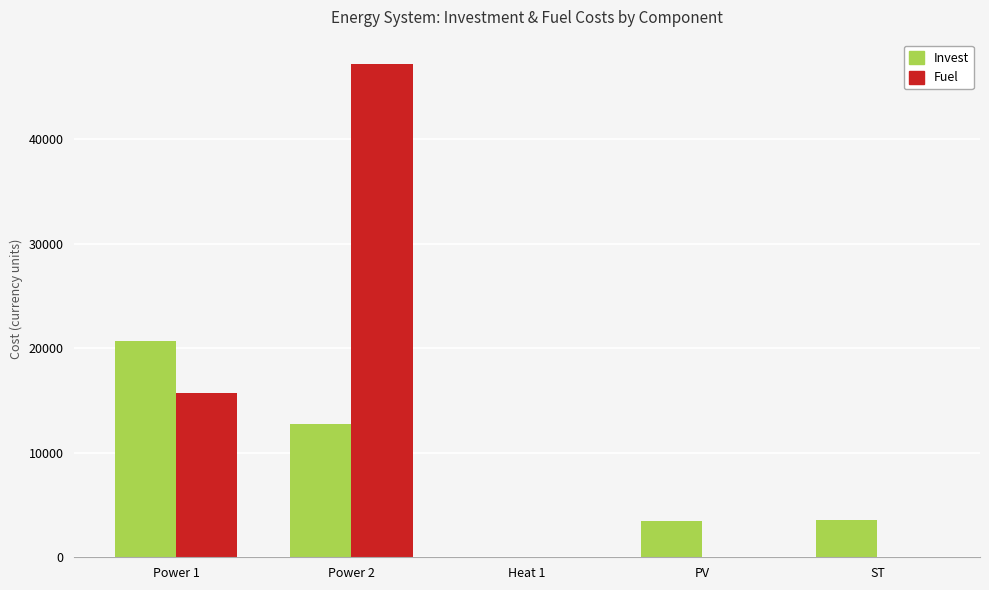

What are all the series names shown in the legend?

Invest, Fuel